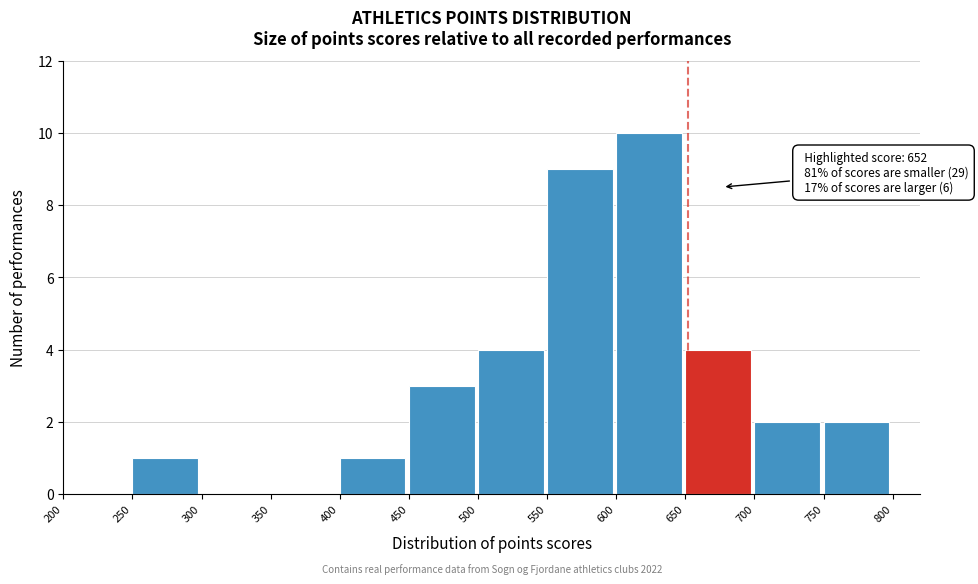

Over which range of the x-axis is the bar tallest?

600 to 650